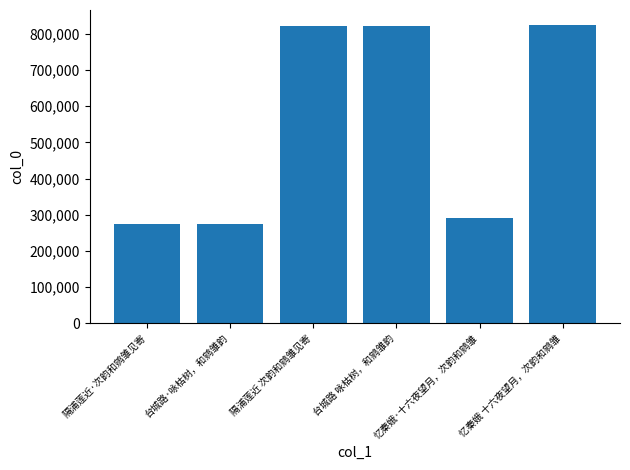

What is the label of the 6th bar from the left?

忆秦娥 十六夜望月，次韵和鹓雏